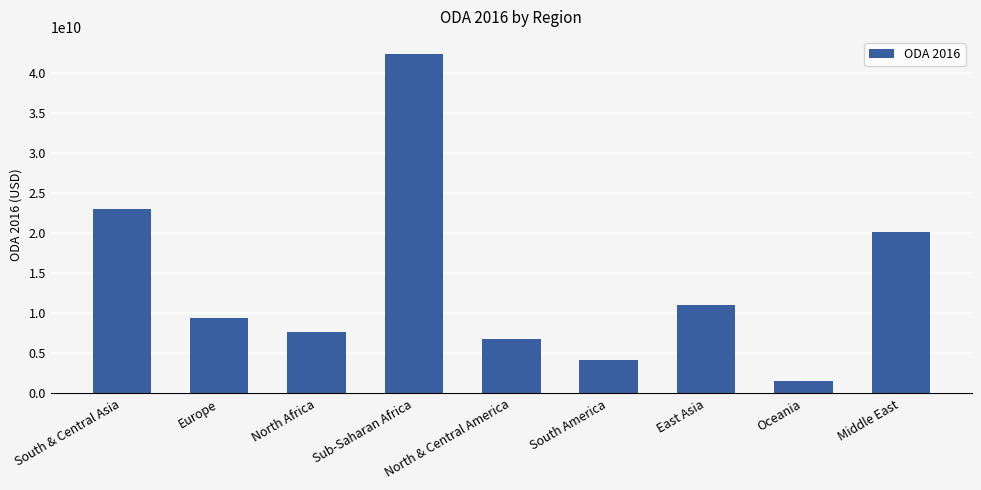

What is the approximate value at Sub-Saharan Africa?

42400826054